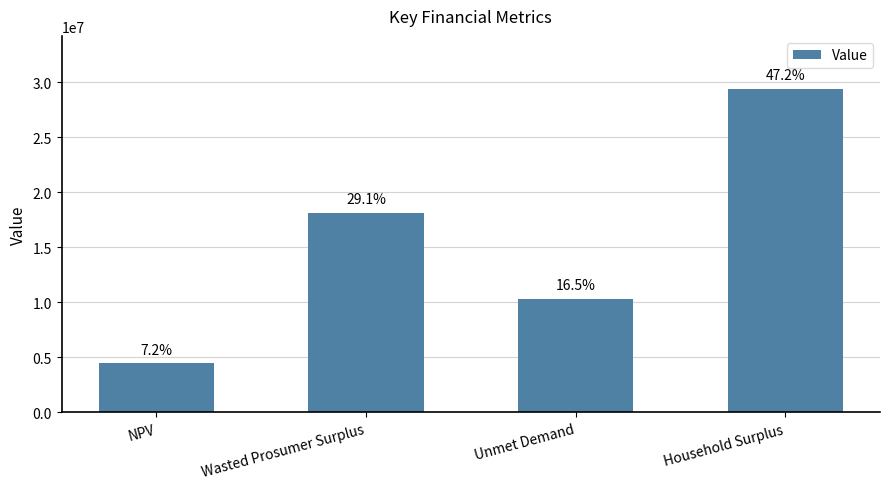

Does the chart contain any negative values?

No